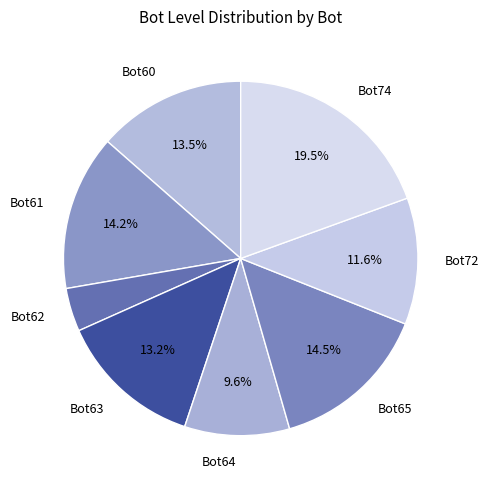

Is Bot65 the majority of the pie?

No